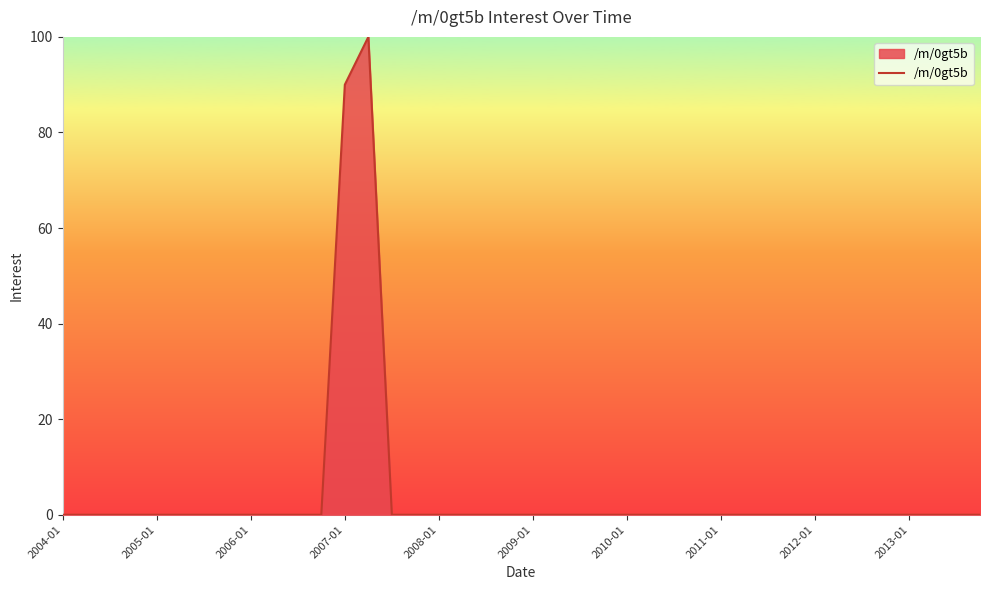

What is the difference between the maximum and minimum values?

100